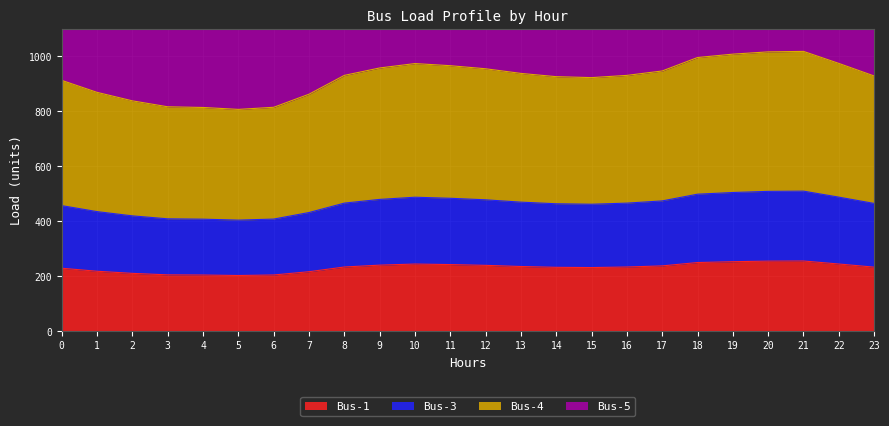

Which label corresponds to the largest value in the chart?

21